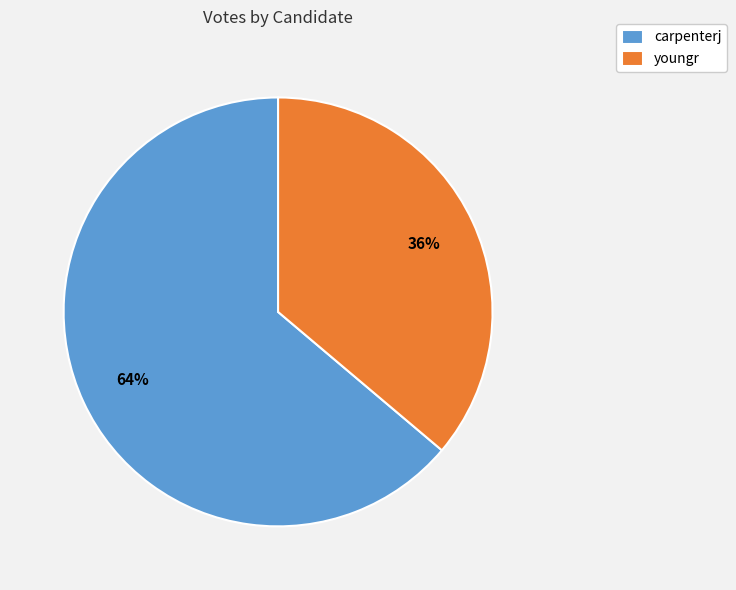

How many segments does this pie chart have?

2